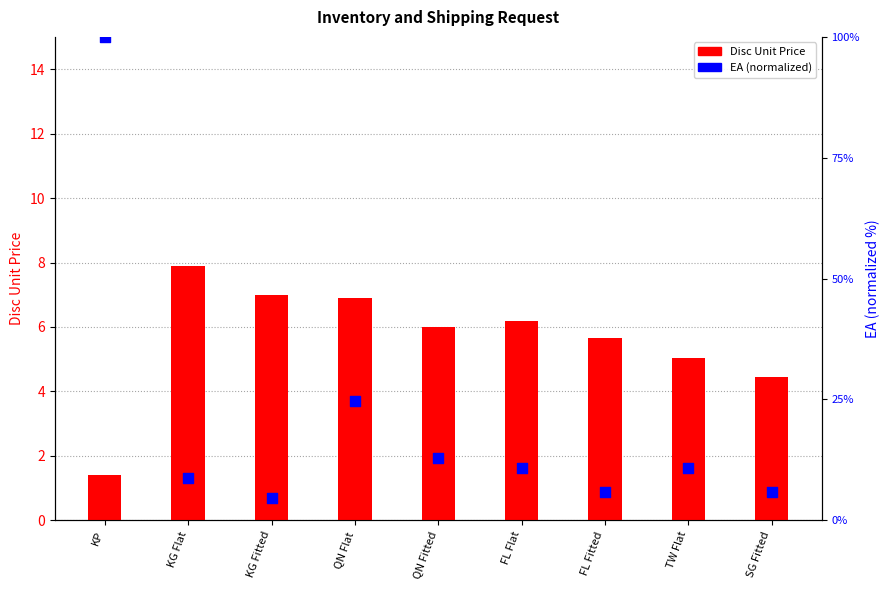

Which series reaches the minimum Y coordinate?

Disc Unit Price